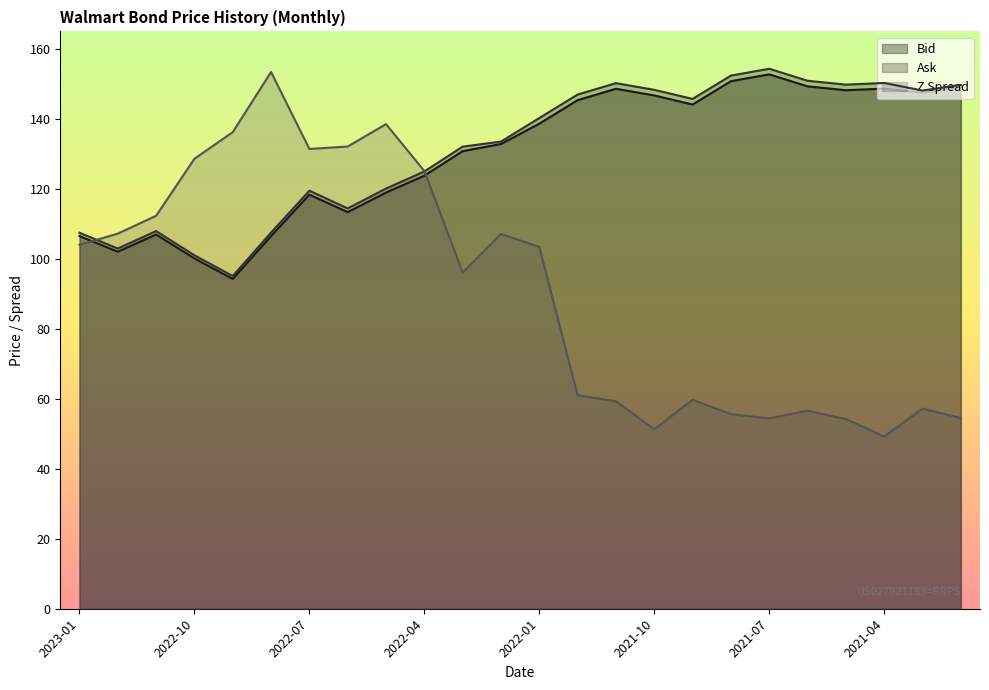

Which series changed the most between 2022-02 and 2021-02?

Z Spread